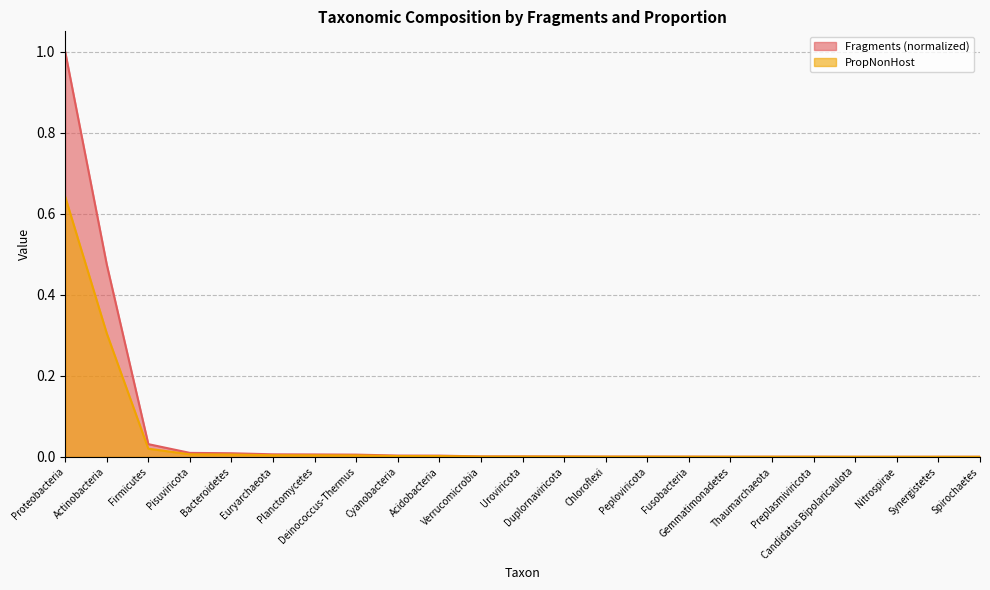

Reading left to right, list all the values displayed in this chart.

Fragments: 1.0	0.5	0.0	0.0	0.0	0.0	0.0	0.0	0.0	0.0	0.0	0.0	0.0	0.0	0.0	0.0	0.0	0.0	0.0	0.0	0.0	0.0	0.0
PropNonHost: 0.6	0.3	0.0	0.0	0.0	0.0	0.0	0.0	0.0	0.0	0.0	0.0	0.0	0.0	0.0	0.0	0.0	0.0	0.0	0.0	0.0	0.0	0.0